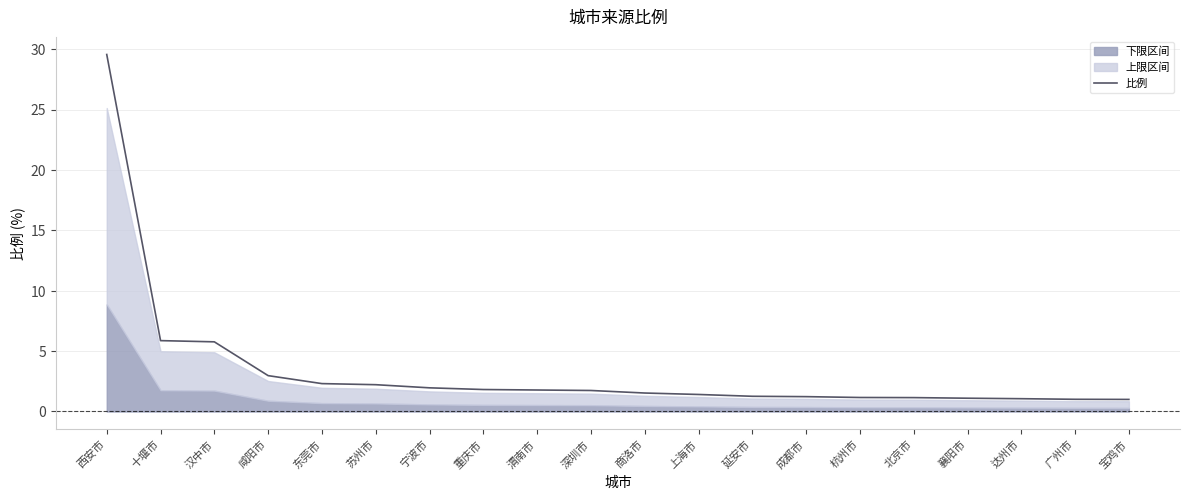

Which label corresponds to the largest value in the chart?

西安市